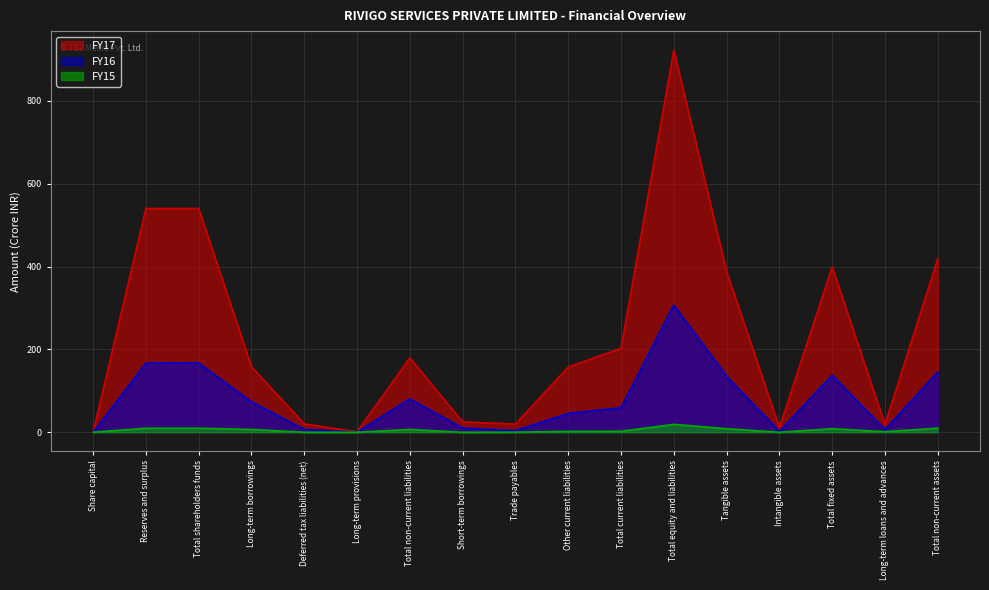

True or false: FY17 has a value of 399.1 at Total fixed assets.

True